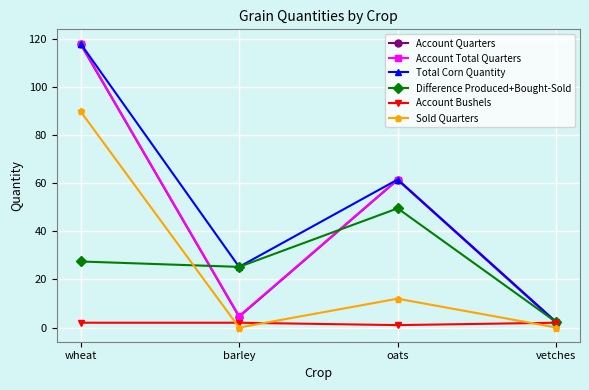

At which category is the sum across all series the highest?

wheat